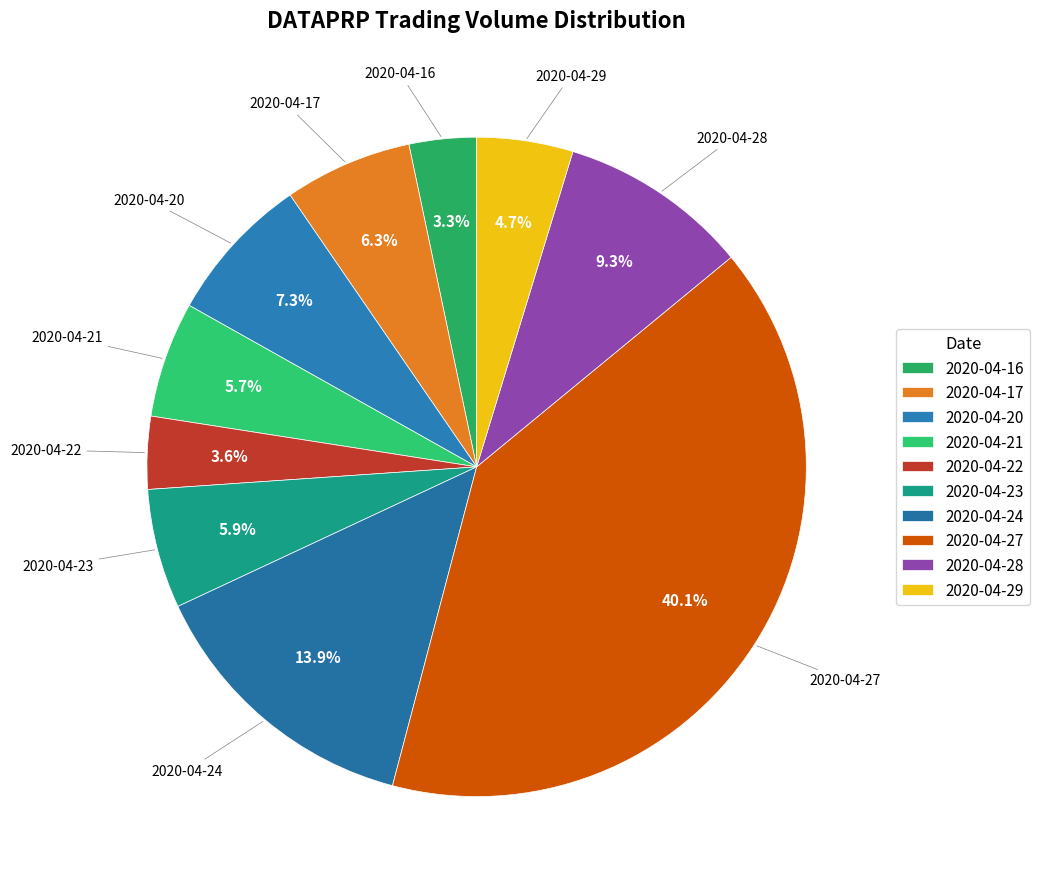

How many segments does this pie chart have?

10